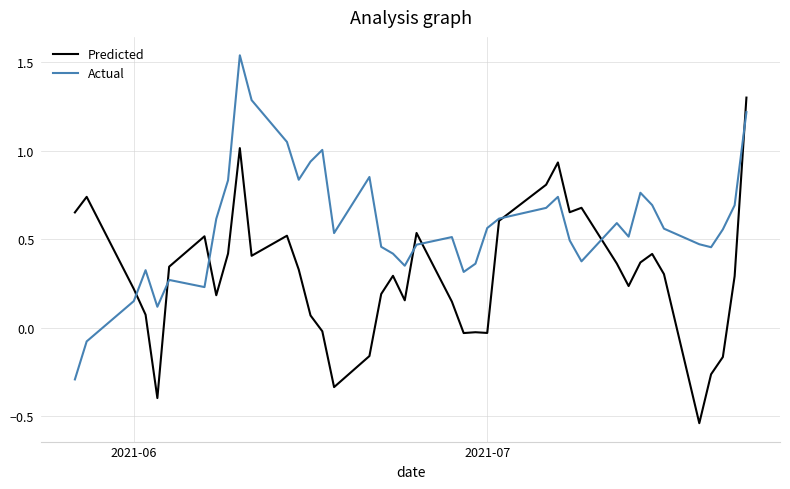

Is this an area chart (filled region under the line)?

No